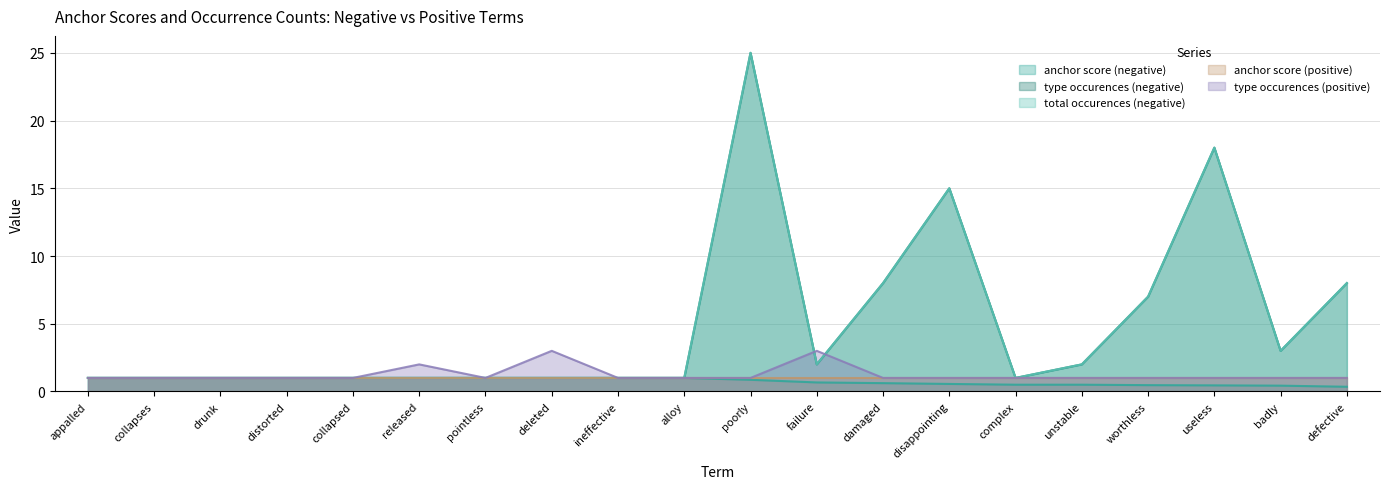

Does the chart have visible grid lines?

Yes